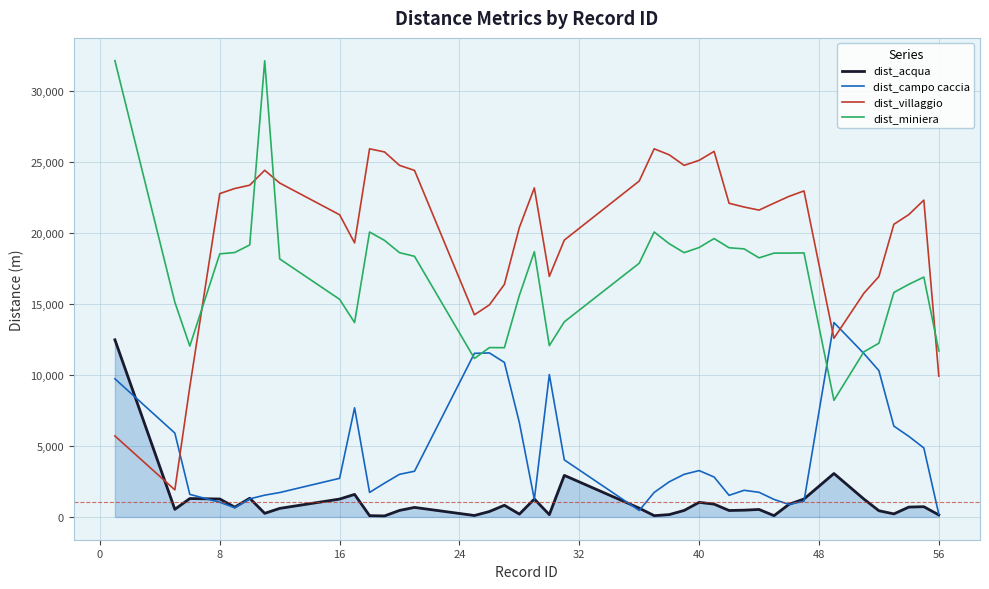

What is the highest value of the dist_acqua series?

12469